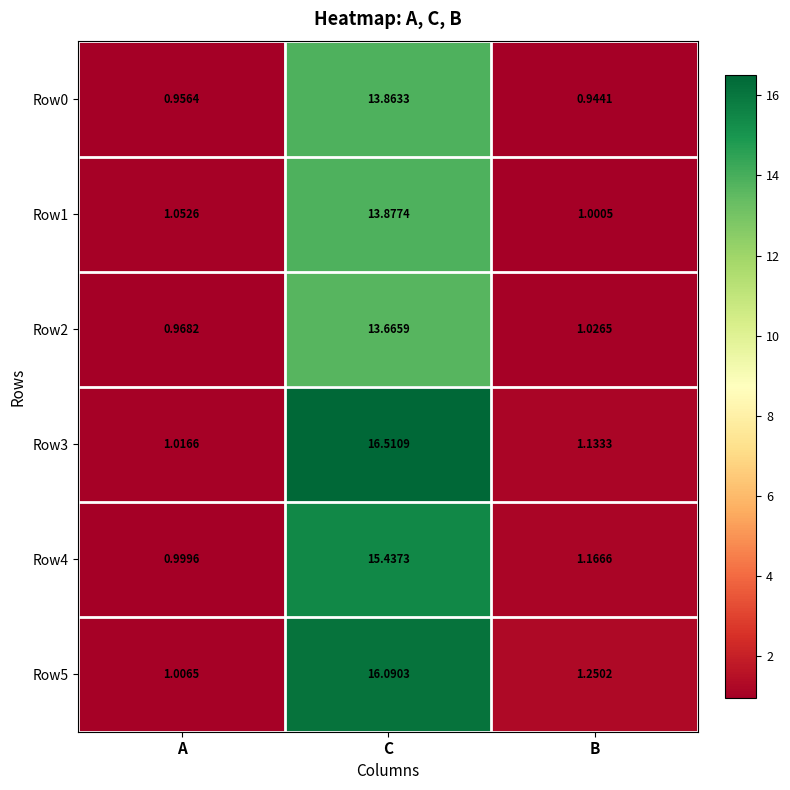

Rank the series by their maximum value, from lowest to highest.

Row2, Row0, Row1, Row4, Row5, Row3